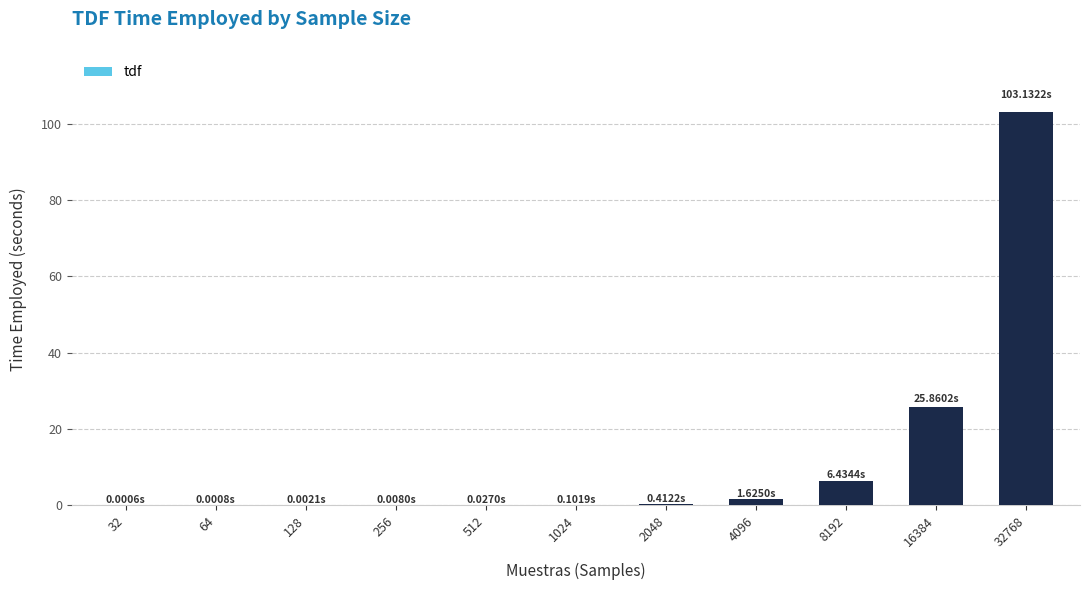

What is the sum of all values?

137.6